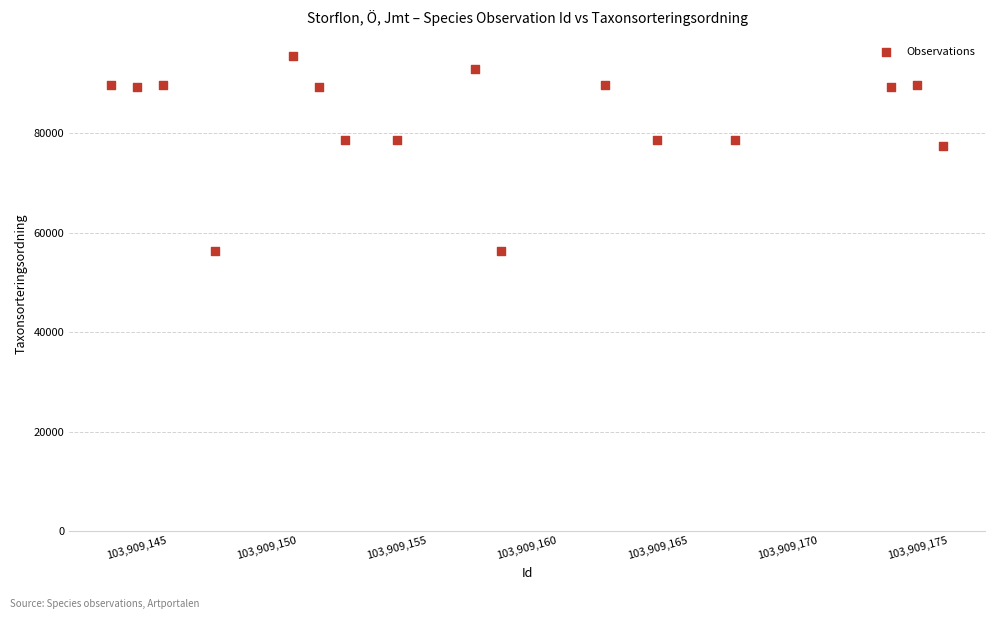

What Y value in the scatter plot is closest to 75958?

77506